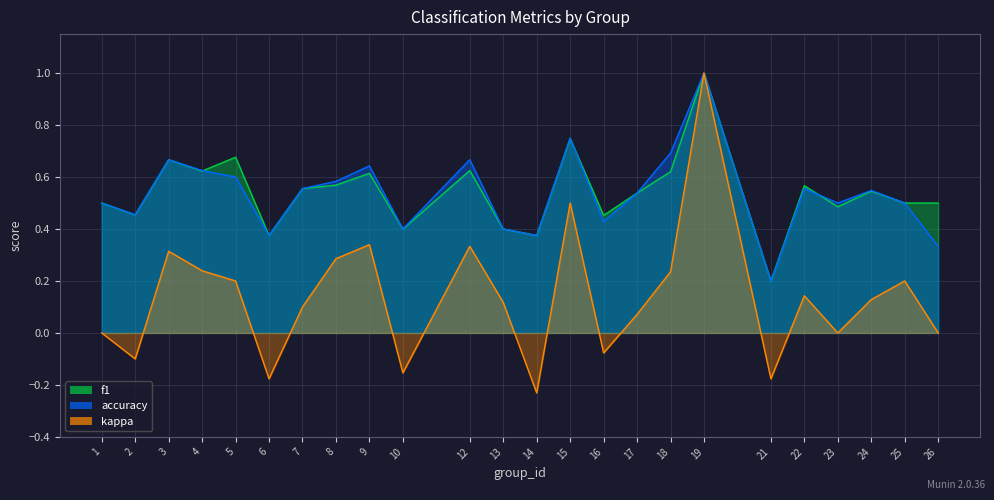

What is the highest value of the accuracy series?

1.0